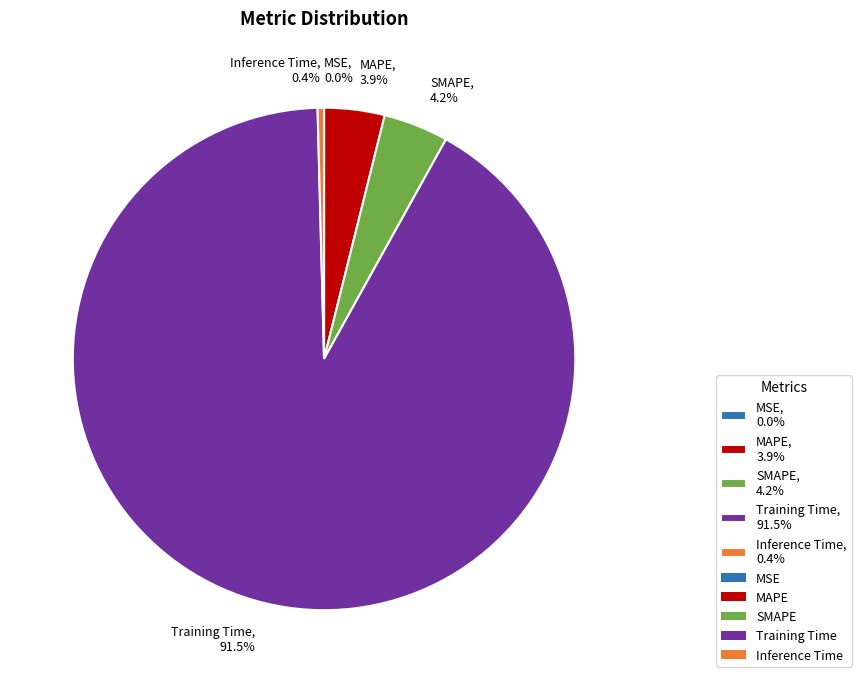

What percentage is NOT represented by Inference Time, 0.4%?

99.6%